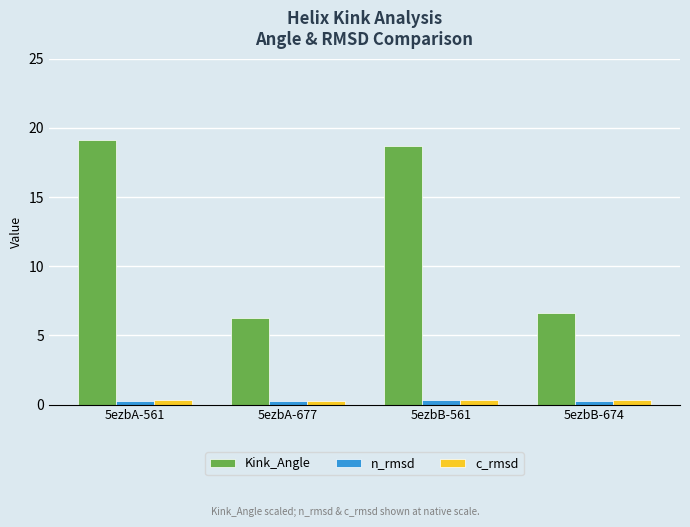

Count the number of categories in the chart.

4